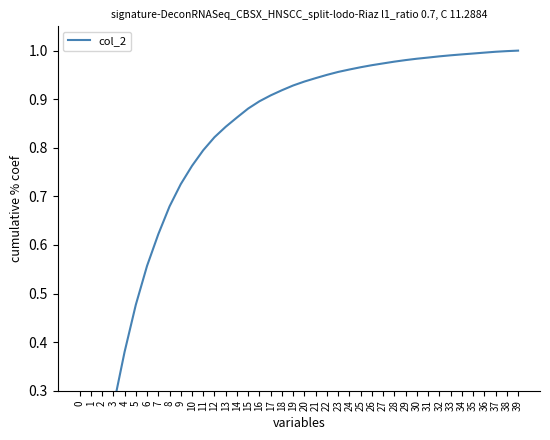

Is it true that the value at 24 is 0.6?

False